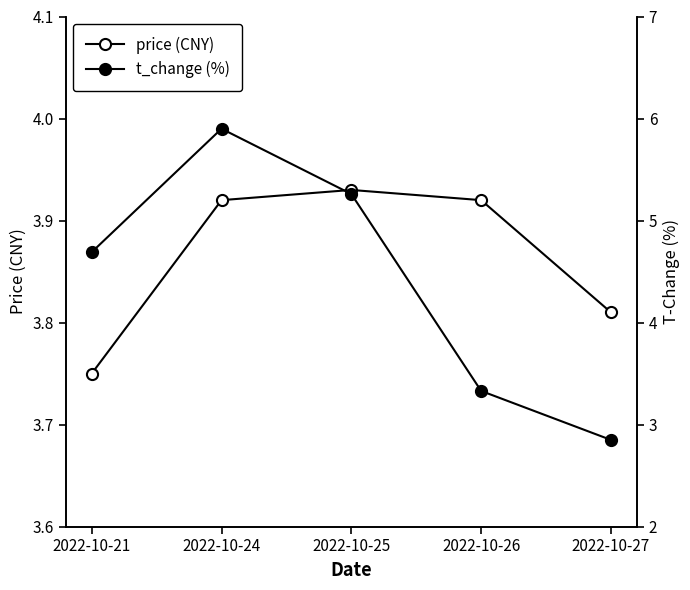

Reading left to right, extract all data points from this chart.

price (CNY): 2022-10-21=3.8	2022-10-24=3.9	2022-10-25=3.9	2022-10-26=3.9	2022-10-27=3.8
t_change (%): 2022-10-21=4.7	2022-10-24=5.9	2022-10-25=5.3	2022-10-26=3.3	2022-10-27=2.9